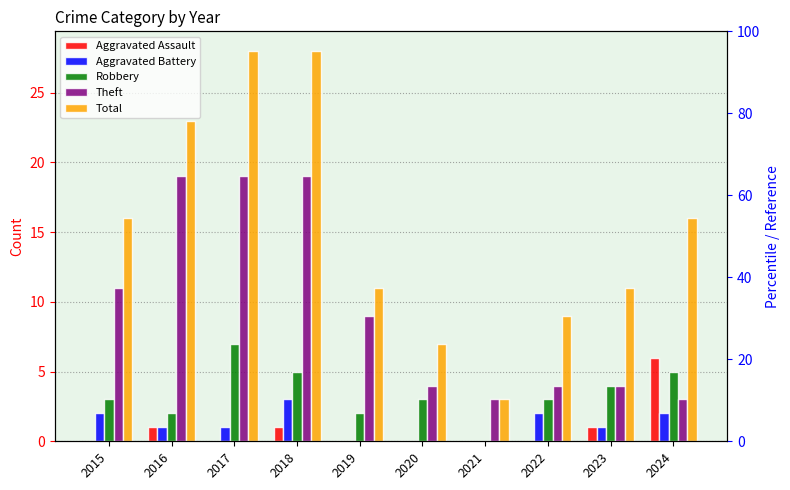

What is the highest value of the Aggravated Battery series?

3